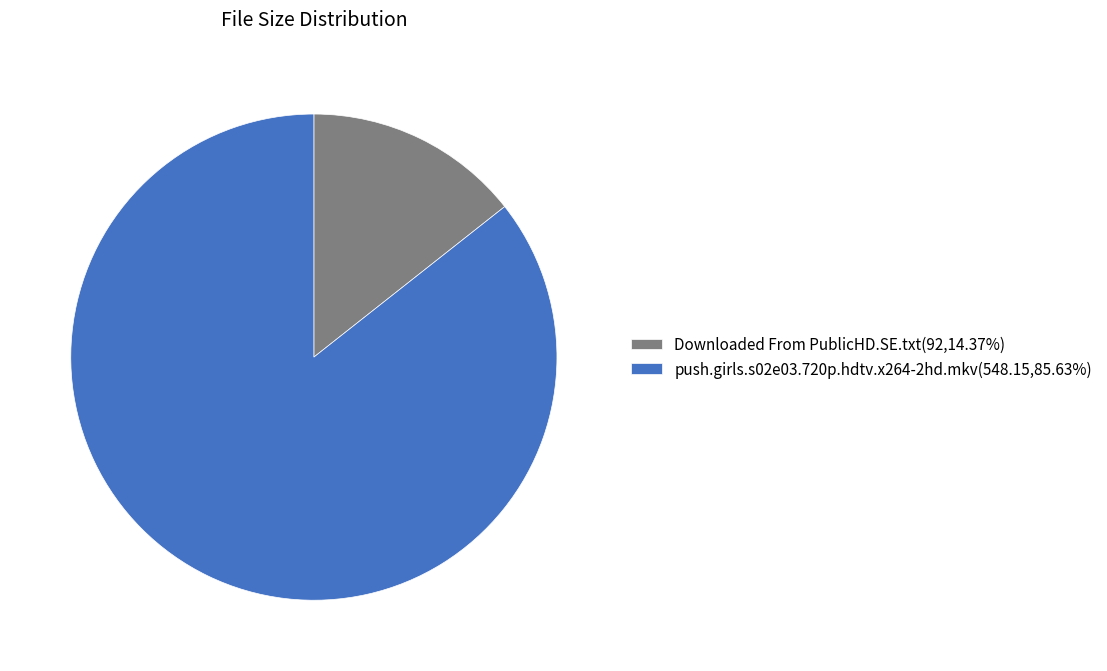

Rank the categories by value from lowest to highest.

Downloaded From PublicHD.SE.txt, push.girls.s02e03.720p.hdtv.x264-2hd.mkv